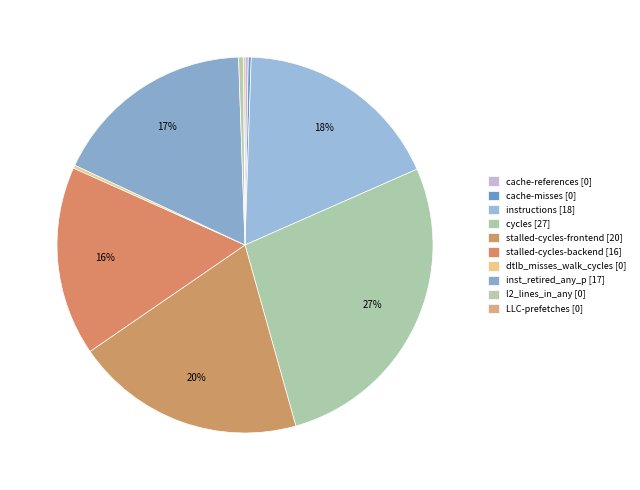

What percentage is the cycles slice, to the nearest percent?

27%